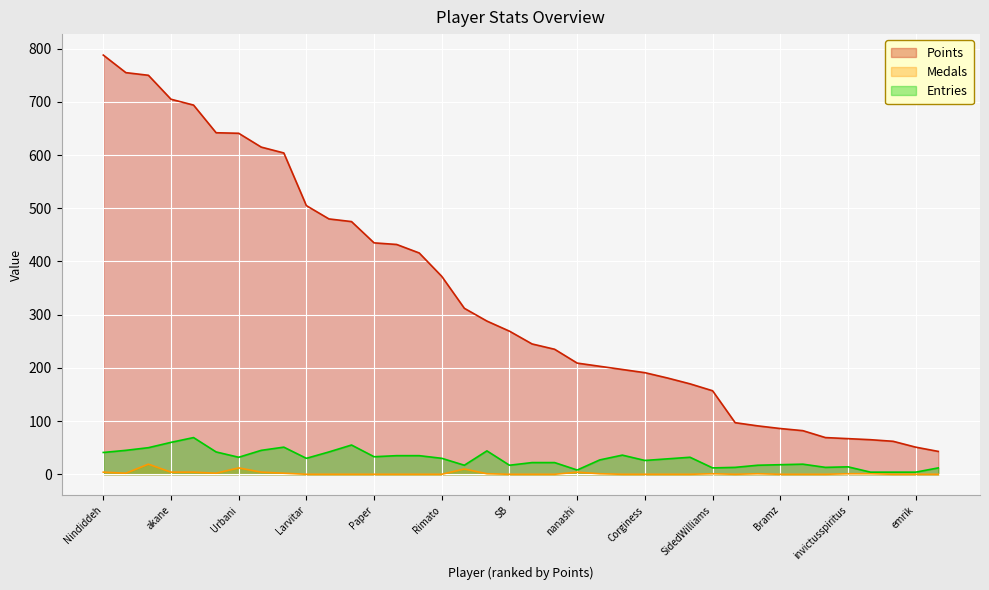

What are all the series names shown in the legend?

Points, Medals, Entries